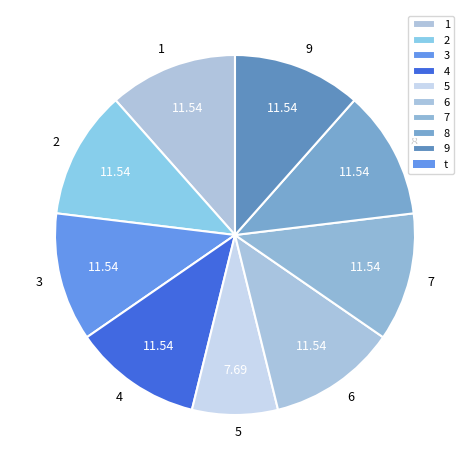

What is the ratio of the value at 1 to the value at 5?

1.5